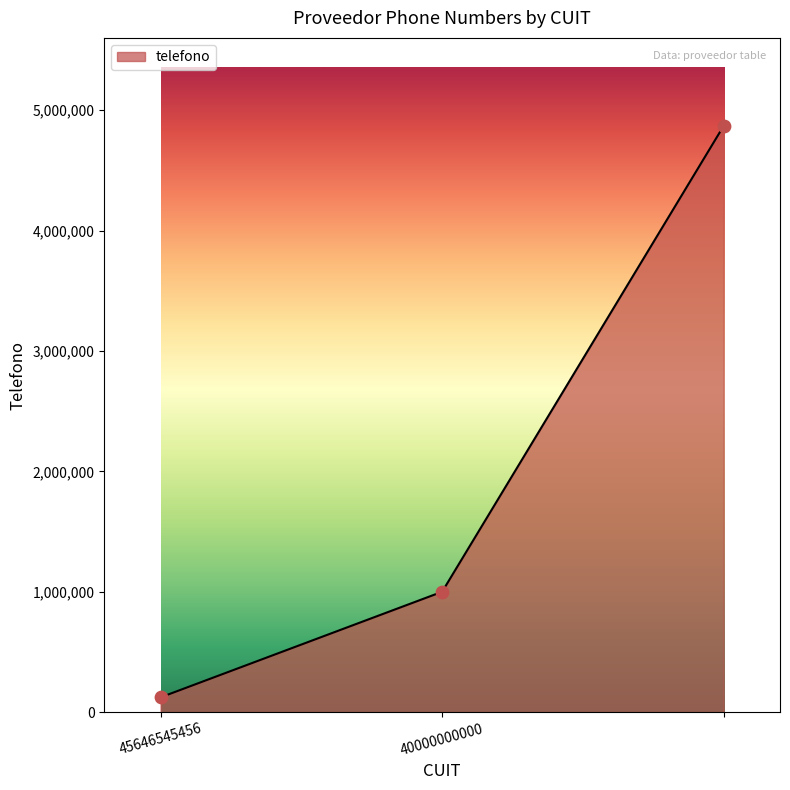

What is the maximum value shown in the chart?

4869523